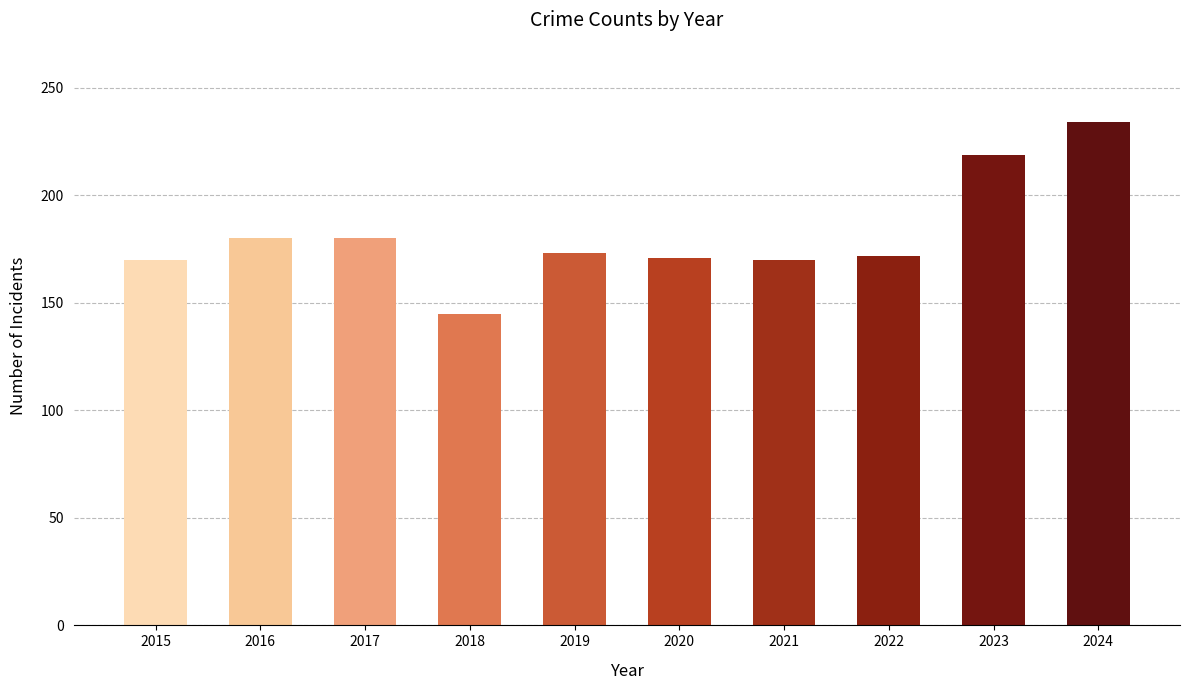

Which label corresponds to the largest value in the chart?

2024